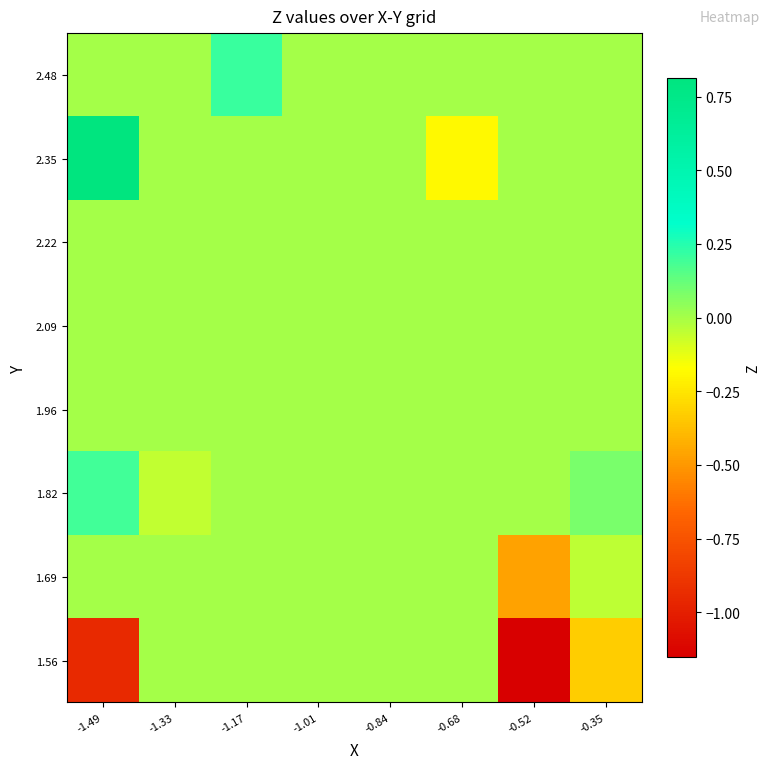

Reading right to left, what are all the values shown in this chart?

1.56: -0.35=-0.3	-0.52=-1.2	-0.68=0.0	-0.84=0.0	-1.01=0.0	-1.17=0.0	-1.33=0.0	-1.49=-0.9
1.69: -0.35=-0.0	-0.52=-0.5	-0.68=0.0	-0.84=0.0	-1.01=0.0	-1.17=0.0	-1.33=0.0	-1.49=0.0
1.82: -0.35=0.1	-0.52=0.0	-0.68=0.0	-0.84=0.0	-1.01=0.0	-1.17=0.0	-1.33=-0.1	-1.49=0.2
1.96: -0.35=0.0	-0.52=0.0	-0.68=0.0	-0.84=0.0	-1.01=0.0	-1.17=0.0	-1.33=0.0	-1.49=0.0
2.09: -0.35=0.0	-0.52=0.0	-0.68=0.0	-0.84=0.0	-1.01=0.0	-1.17=0.0	-1.33=0.0	-1.49=0.0
2.22: -0.35=0.0	-0.52=0.0	-0.68=0.0	-0.84=0.0	-1.01=0.0	-1.17=0.0	-1.33=0.0	-1.49=0.0
2.35: -0.35=0.0	-0.52=0.0	-0.68=-0.2	-0.84=0.0	-1.01=0.0	-1.17=0.0	-1.33=0.0	-1.49=0.8
2.48: -0.35=0.0	-0.52=0.0	-0.68=0.0	-0.84=0.0	-1.01=0.0	-1.17=0.2	-1.33=0.0	-1.49=0.0